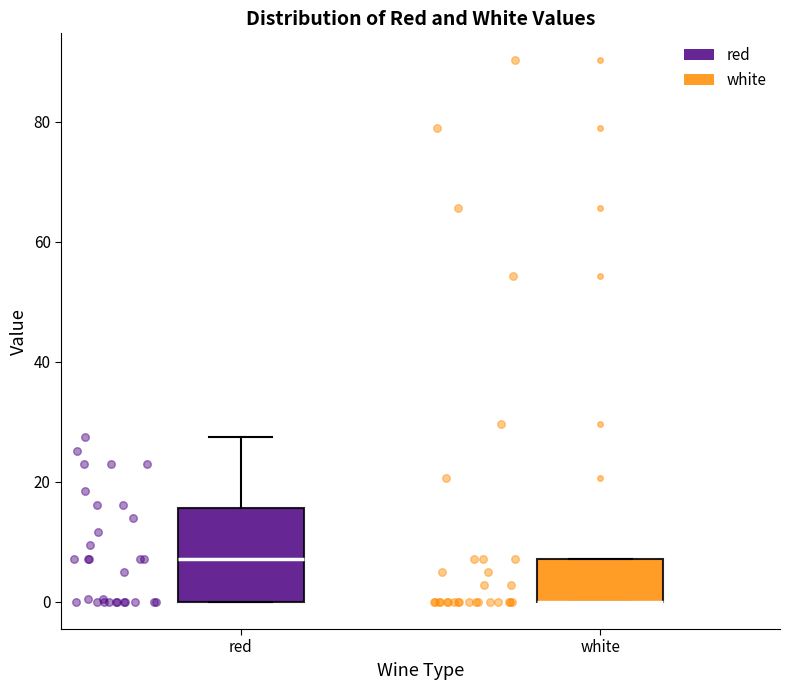

Reading left to right, transcribe this box plot: for each box, give where its median line is, the range the box spans, and where its two whiskers end, as read against the y-axis. The values are not printed on the chart, so give them approximately, as read against the axis.

red: median 8, box 0 to 16, whiskers 0 to 28
white: median 0 (drawn on the box's lower edge), box 0 to 8, whiskers 0 to 8